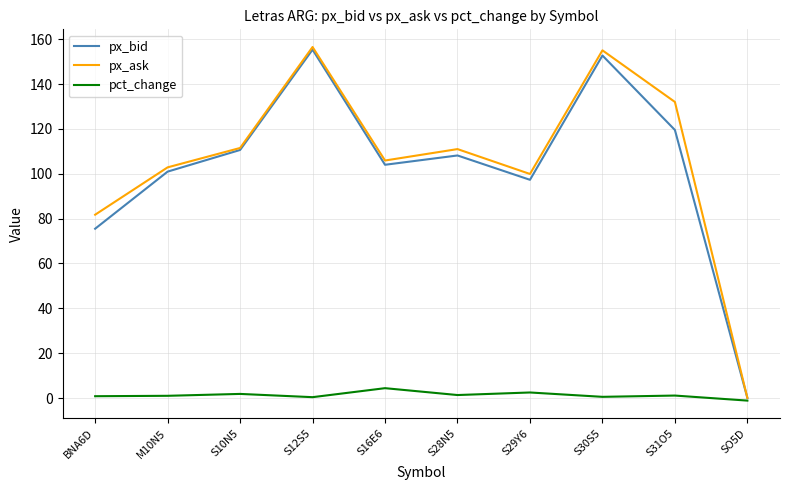

Is the value of pct_change at S10N5 greater than the value of px_bid at BNA6D?

No